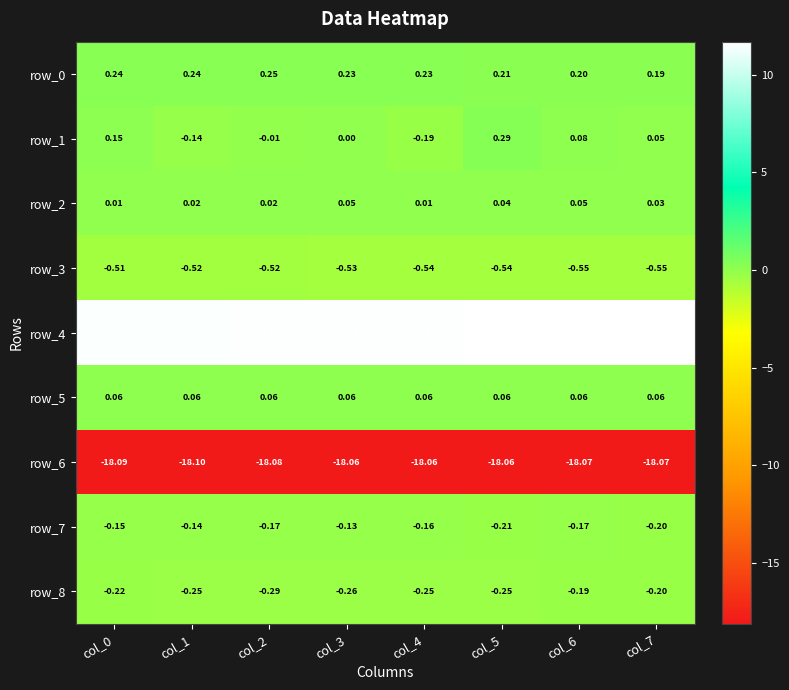

What is the total value across all series at col_3?

-7.0